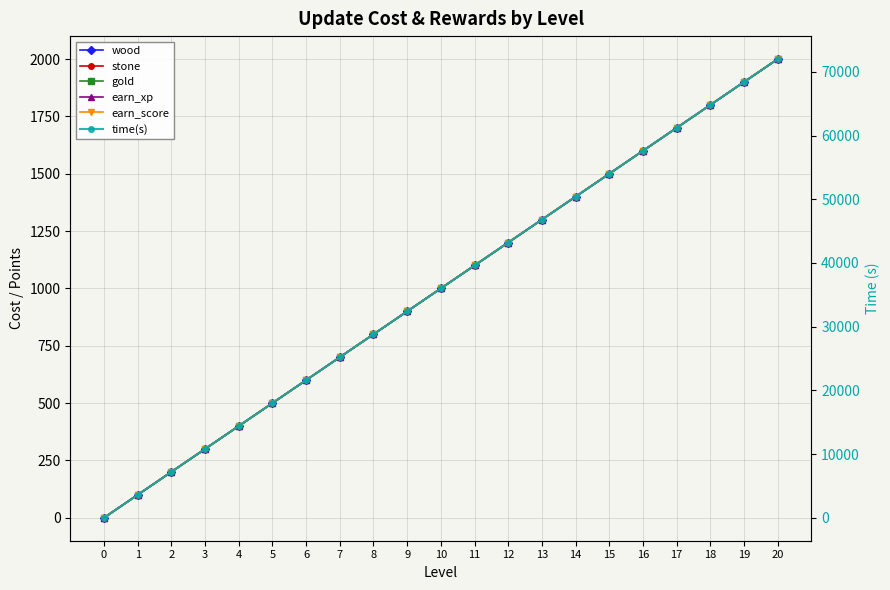

True or false: stone has a value of 2624 at 17.

False